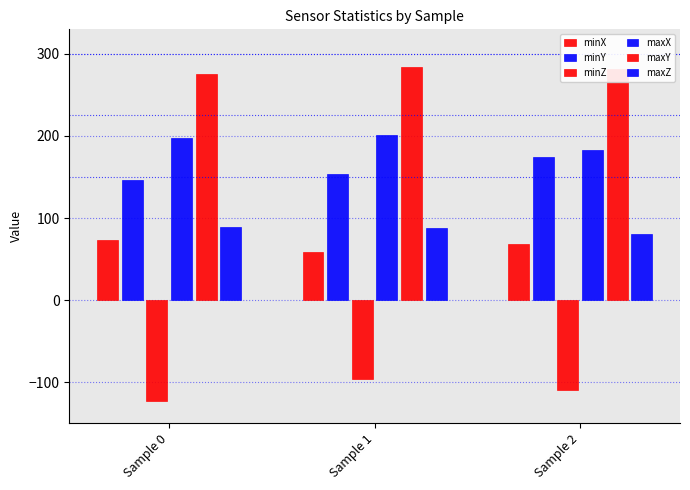

Is the value of minX at Sample 1 greater than the value of minZ at Sample 0?

Yes